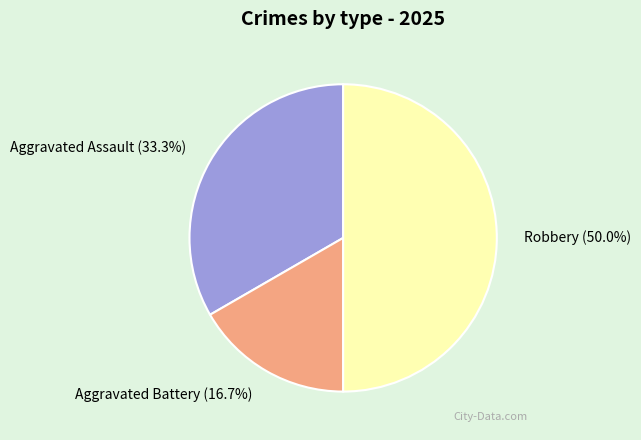

Do Robbery and Aggravated Battery together represent more than half of the pie?

Yes